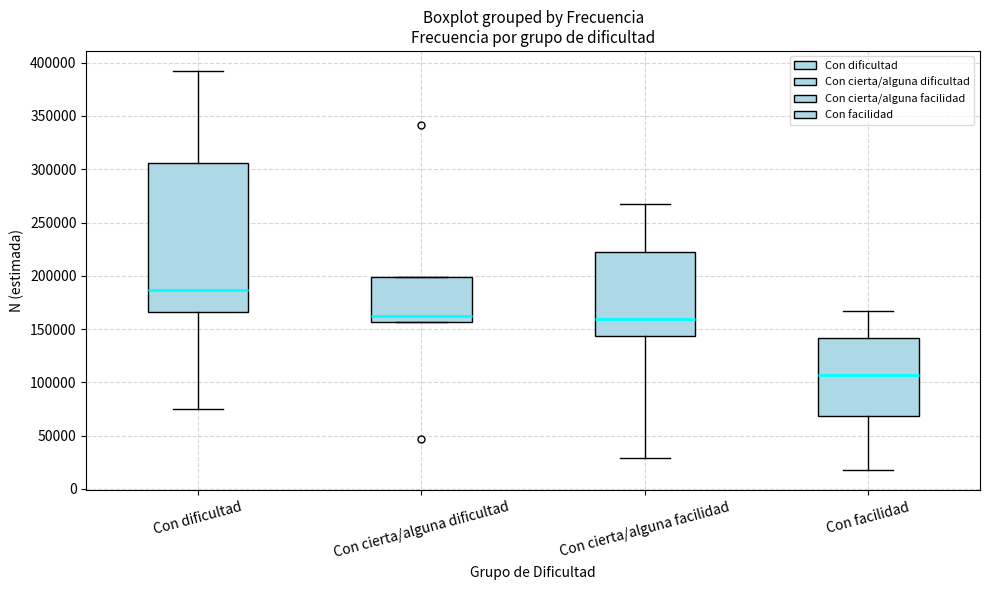

Reading left to right, read every box against the y-axis: the position of its median line, the range the box covers, and the ends of its whiskers. The values are not printed on the chart, so give them approximately, as read against the axis.

Con dificultad: median 185000, box 165000 to 305000, whiskers 75000 to 390000
Con cierta/alguna dificultad: median 165000, box 155000 to 200000, whiskers 155000 to 200000
Con cierta/alguna facilidad: median 160000, box 145000 to 225000, whiskers 30000 to 265000
Con facilidad: median 105000, box 70000 to 140000, whiskers 15000 to 165000